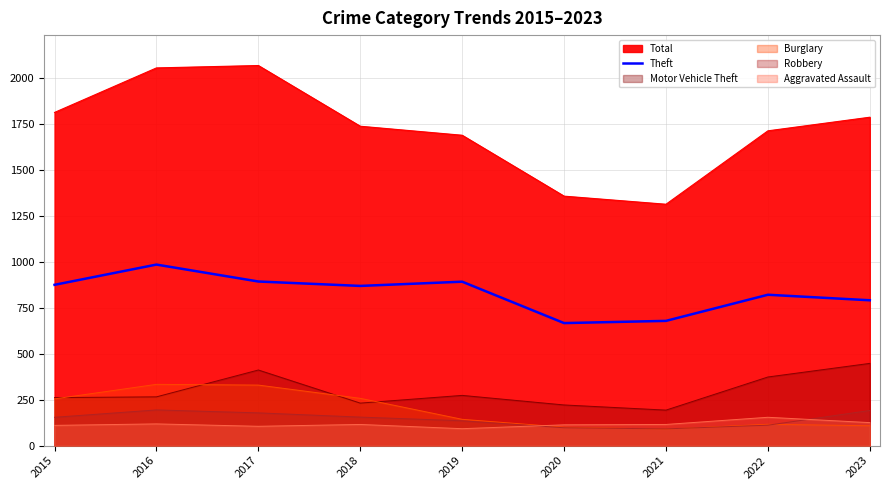

Which category has the lowest value across all series?

2020